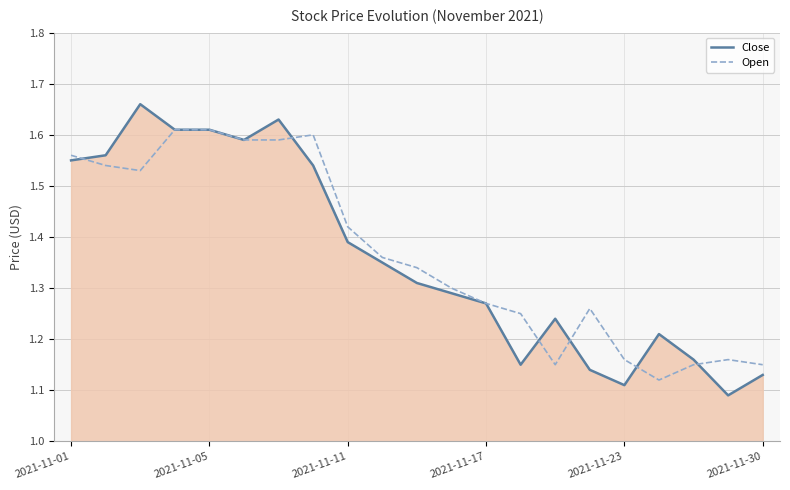

What is the difference between the maximum and minimum values in the Close series?

0.6